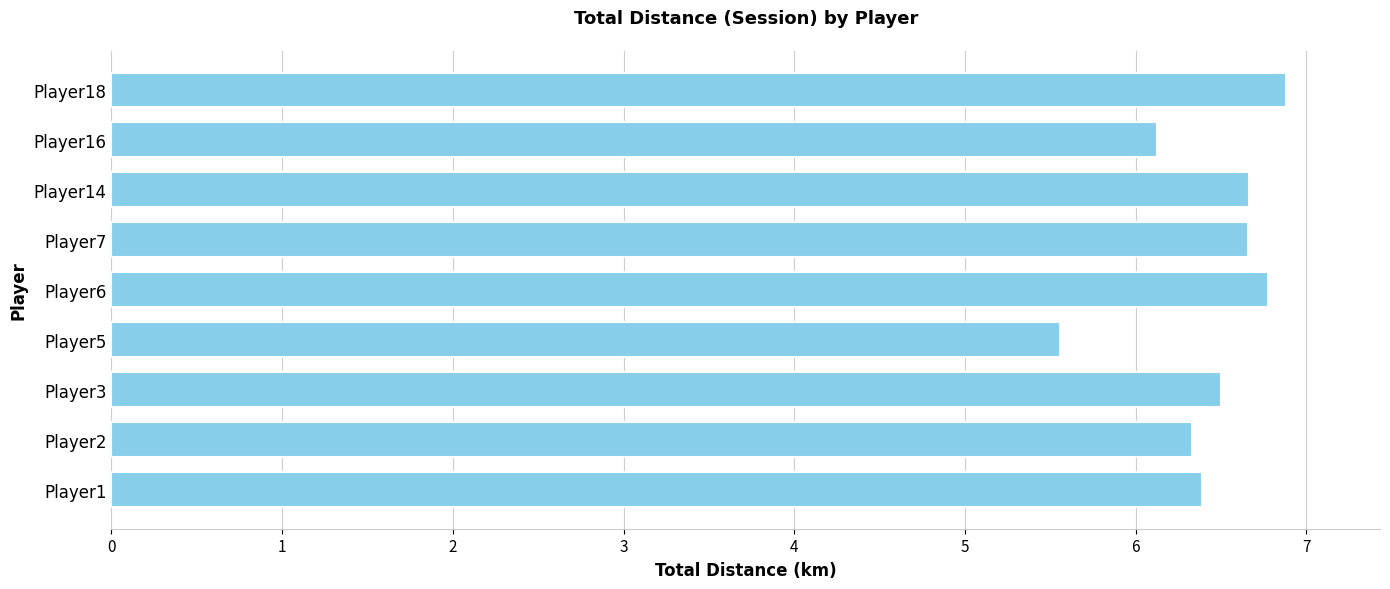

Reading bottom to top, list all the values displayed in this chart.

Player1=6.4	Player2=6.3	Player3=6.5	Player5=5.6	Player6=6.8	Player7=6.7	Player14=6.7	Player16=6.1	Player18=6.9